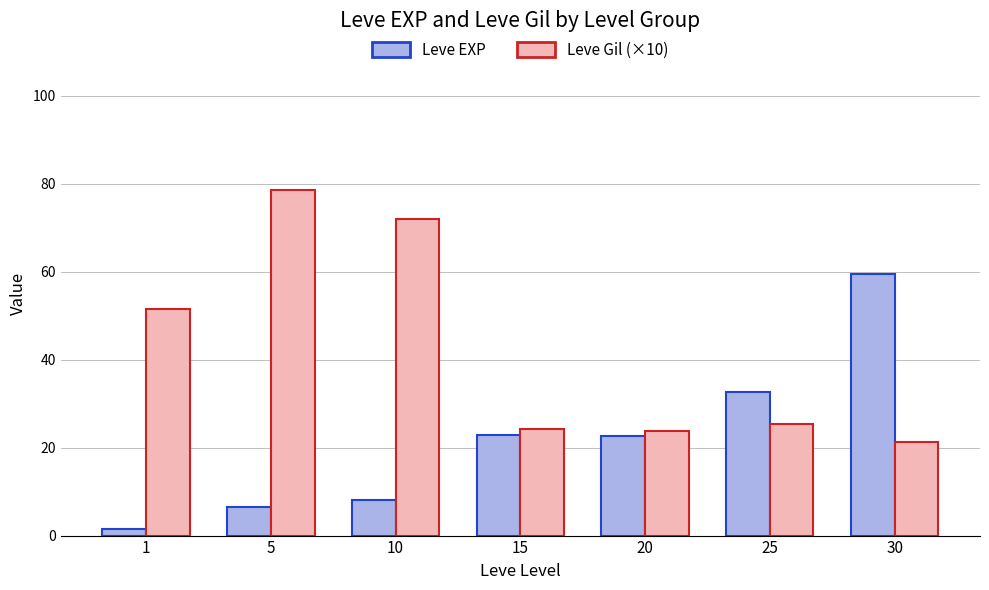

Are the bars grouped side by side (vs. stacked)?

Yes